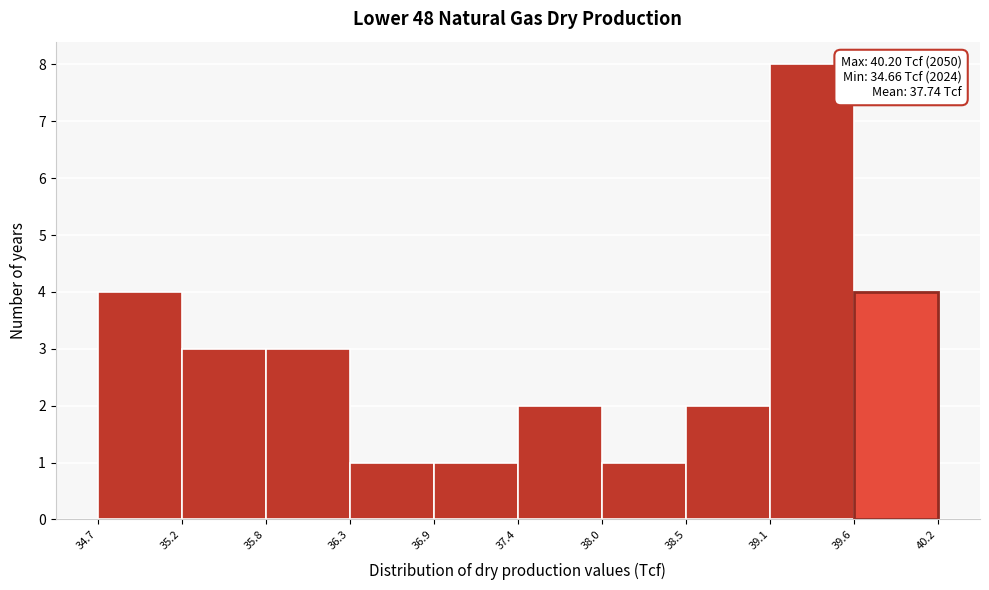

Over which range of the x-axis is the bar tallest?

39.1 to 39.6